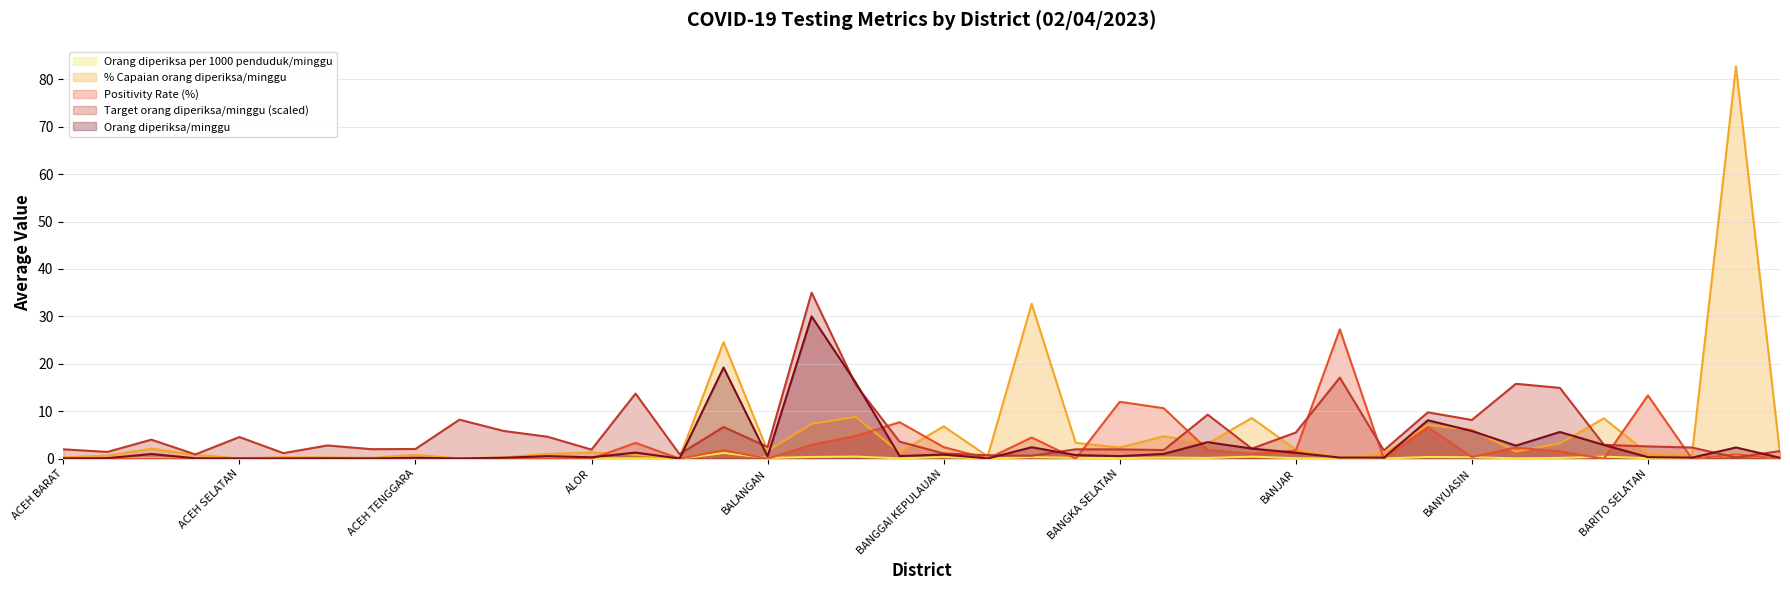

Reading left to right, list all the values displayed in this chart.

Orang diperiksa per 1000 penduduk/minggu: 0.0	0.0	0.1	0.0	0.0	0.0	0.0	0.0	0.0	0.0	0.0	0.0	0.1	0.1	0.0	1.2	0.2	0.4	0.4	0.1	0.3	0.0	0.3	0.2	0.1	0.2	0.2	0.4	0.1	0.0	0.1	0.3	0.3	0.1	0.2	0.4	0.1	0.1	0.8	0.1
% Capaian orang diperiksa/minggu: 0.3	0.6	2.1	0.8	0.1	0.3	0.3	0.2	0.8	0.0	0.3	1.0	1.3	0.8	0.2	24.6	1.6	7.3	8.8	1.3	6.8	0.5	32.7	3.3	2.3	4.7	3.2	8.6	1.9	0.1	1.1	7.1	6.1	1.5	3.2	8.5	1.1	0.8	82.7	1.0
Positivity Rate (%): 0.0	0.0	0.0	0.0	0.0	0.0	0.0	0.0	0.0	0.0	0.0	0.0	0.0	3.3	0.0	1.8	0.0	2.9	4.8	7.7	2.4	0.0	4.5	0.0	12.0	10.6	1.9	1.0	1.7	27.3	0.0	6.6	0.4	2.3	1.5	0.0	13.3	0.0	0.9	0.0
Target orang diperiksa/minggu (scaled): 2.0	1.4	4.0	0.9	4.6	1.2	2.8	2.0	2.0	8.2	5.9	4.6	1.9	13.7	1.0	6.7	2.5	35.0	15.6	3.6	1.1	0.7	0.6	2.0	2.0	1.8	9.3	2.1	5.5	17.1	1.7	9.8	8.2	15.8	14.9	2.9	2.6	2.4	0.2	1.6
Orang diperiksa/minggu: 0.1	0.1	1.0	0.1	0.0	0.0	0.1	0.0	0.2	0.0	0.2	0.5	0.3	1.3	0.0	19.2	0.5	30.0	16.1	0.6	0.9	0.0	2.4	0.8	0.5	1.0	3.5	2.1	1.2	0.2	0.2	8.1	5.8	2.7	5.6	2.9	0.3	0.2	2.4	0.2